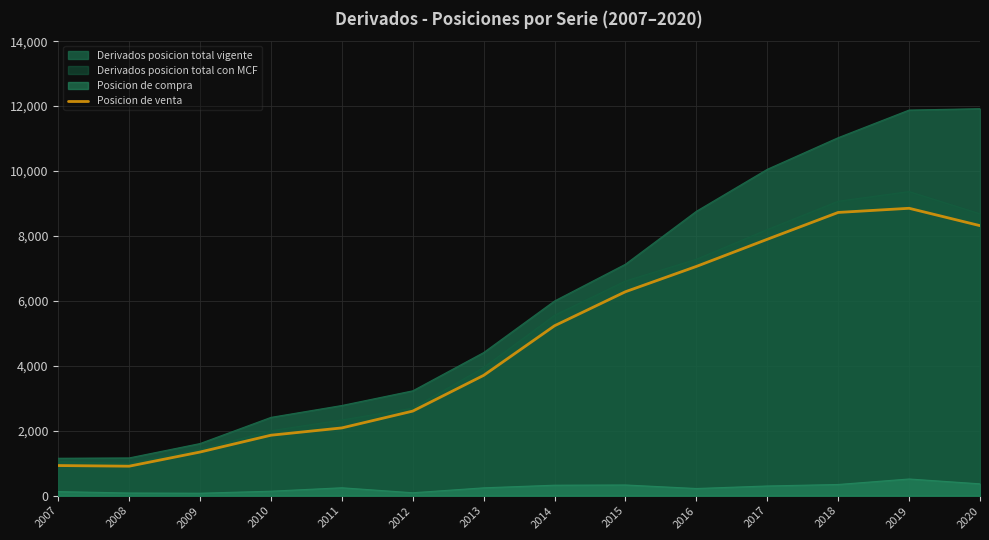

Rank the categories by value from highest to lowest.

2019, 2018, 2020, 2017, 2016, 2015, 2014, 2013, 2012, 2011, 2010, 2009, 2007, 2008